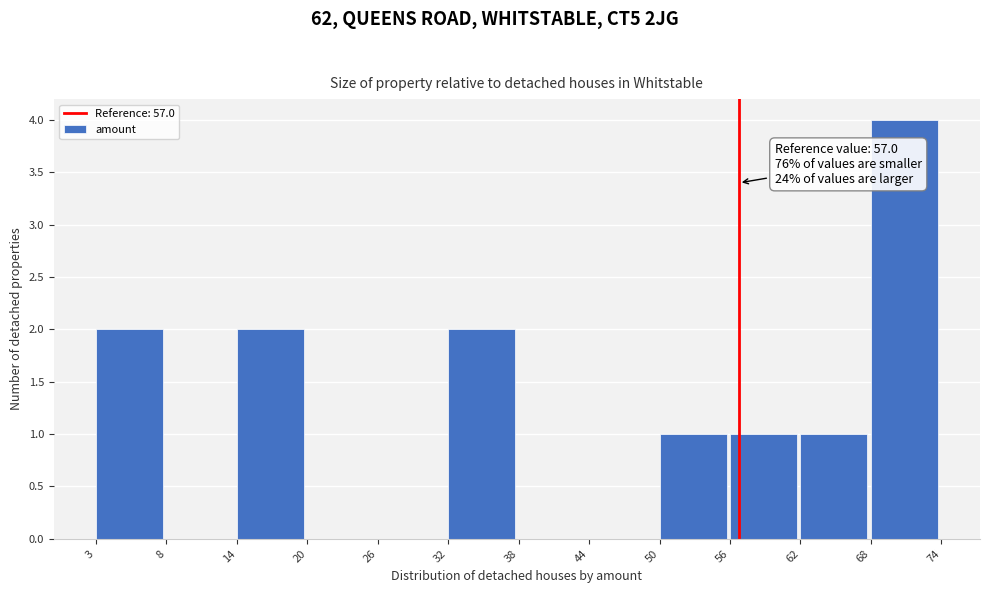

Reading left to right, what are all the values shown in this chart?

3=2	8=0	14=2	20=0	26=0	32=2	38=0	44=0	50=1	56=1	62=1	68=4